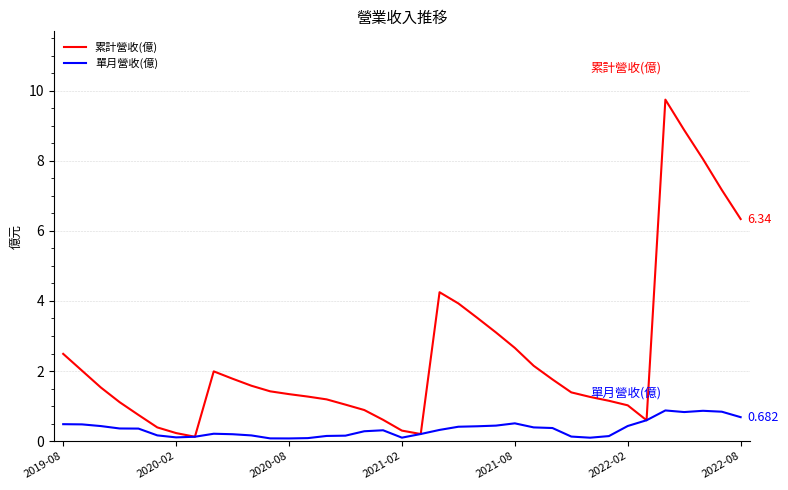

List the series in order of their peak value, highest first.

累計營收(億), 單月營收(億)